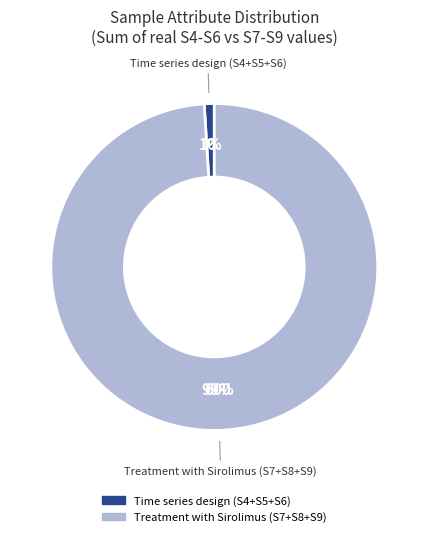

Between Time series design and Treatment with Sirolimus, which is larger?

Treatment with Sirolimus